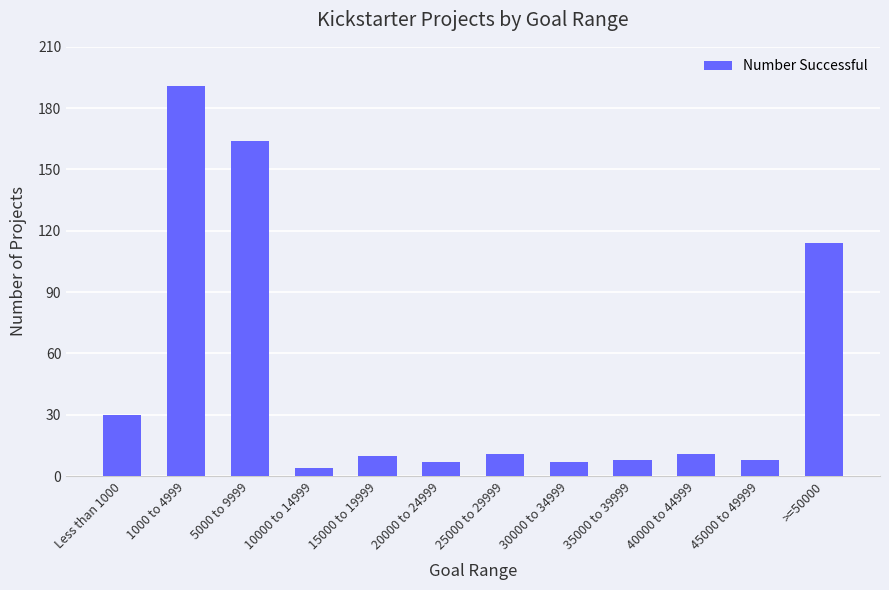

What is the change in value from 35000 to 39999 to >=50000?

+106